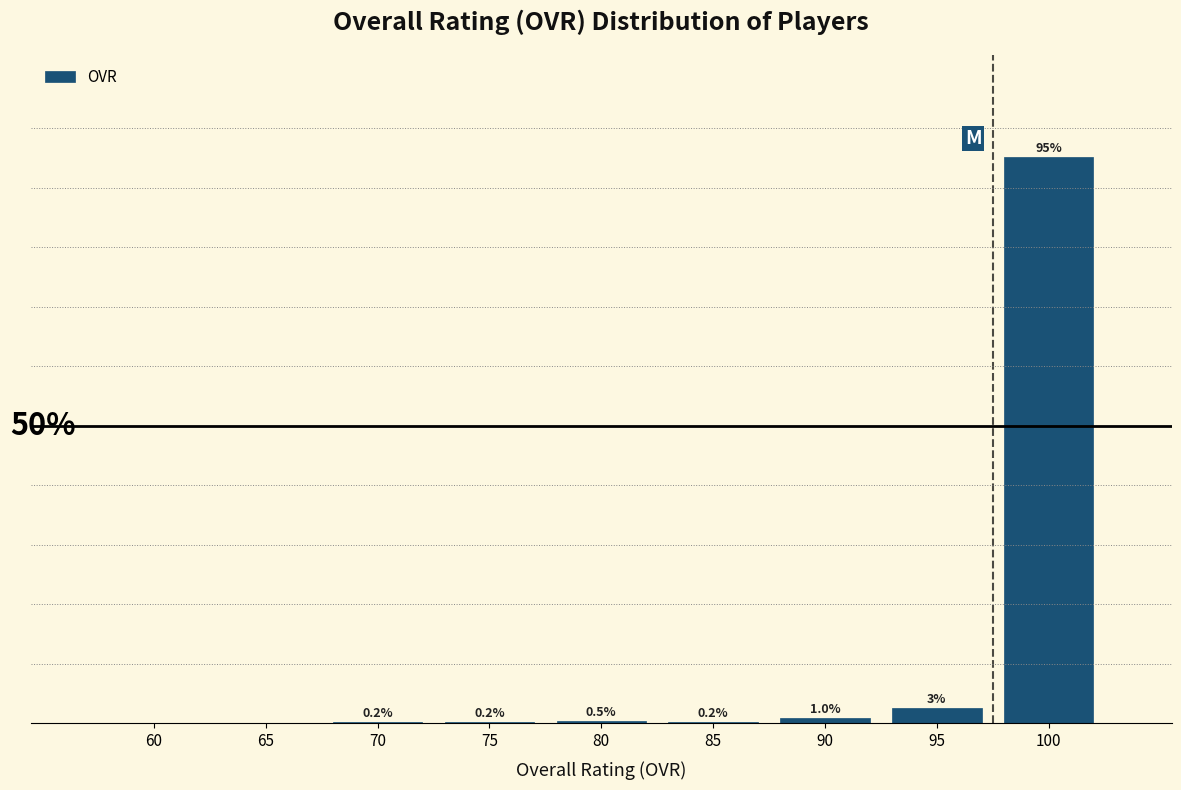

Are the bars horizontal?

No